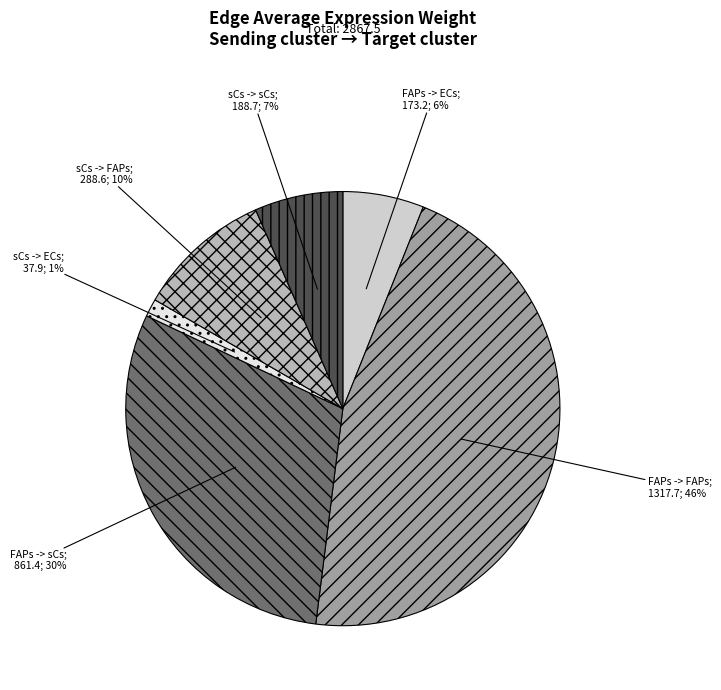

Is there a majority slice in this chart?

No